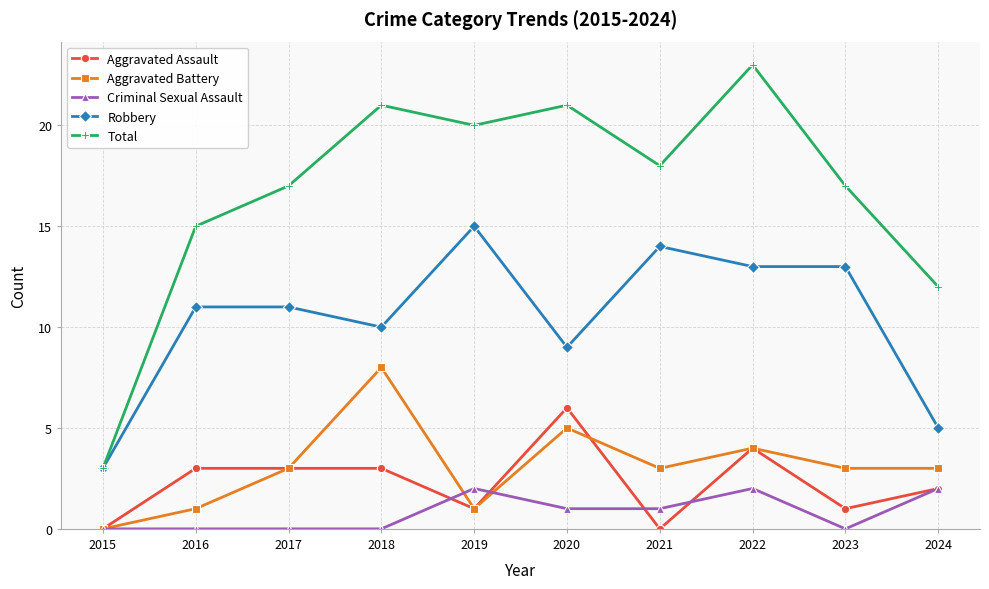

True or false: Aggravated Assault and Robbery cross at least once.

False